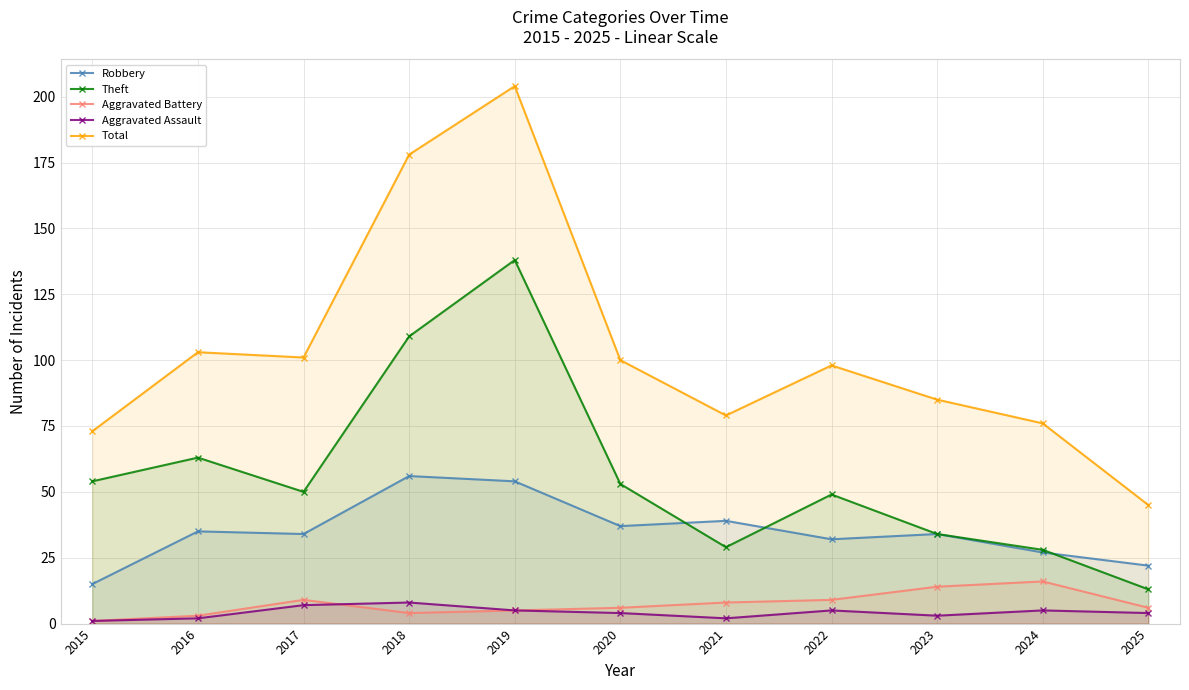

How many interior local valleys does the Aggravated Battery series have?

1